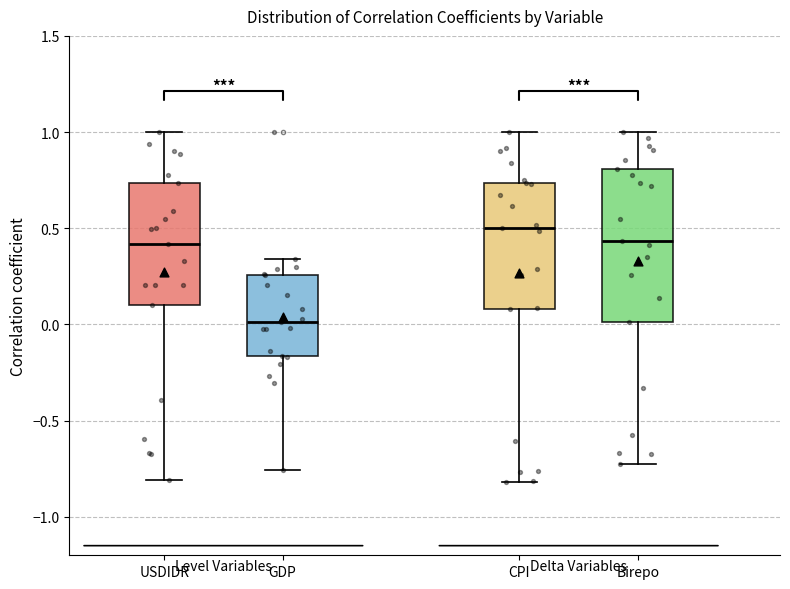

Reading left to right, read every box against the y-axis: the position of its median line, the range the box covers, and the ends of its whiskers. The values are not printed on the chart, so give them approximately, as read against the axis.

USDIDR: median 0.40, box 0.10 to 0.75, whiskers -0.80 to 1.00
GDP: median 0.00, box -0.15 to 0.25, whiskers -0.75 to 0.35
CPI: median 0.50, box 0.10 to 0.75, whiskers -0.80 to 1.00
Birepo: median 0.45, box 0.00 to 0.80, whiskers -0.75 to 1.00